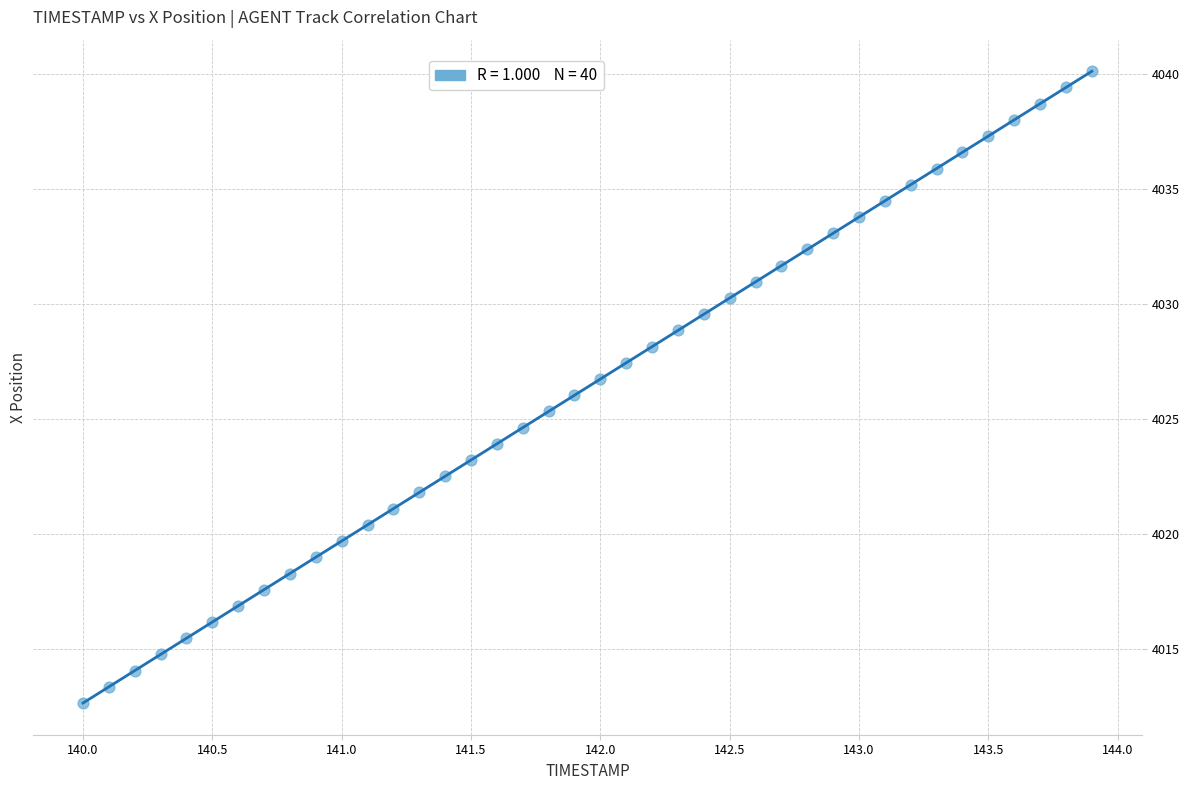

What is the range of Y values (max minus min)?

27.5